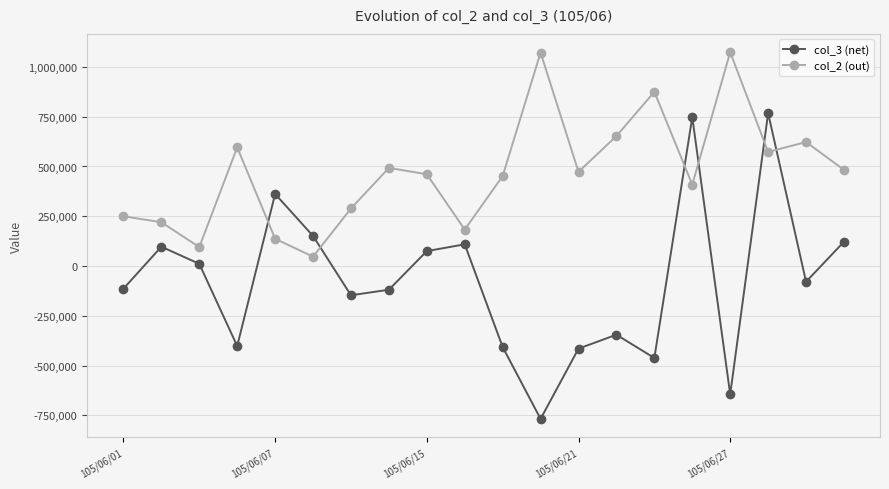

Which series has the widest spread of values?

col_3 (net)